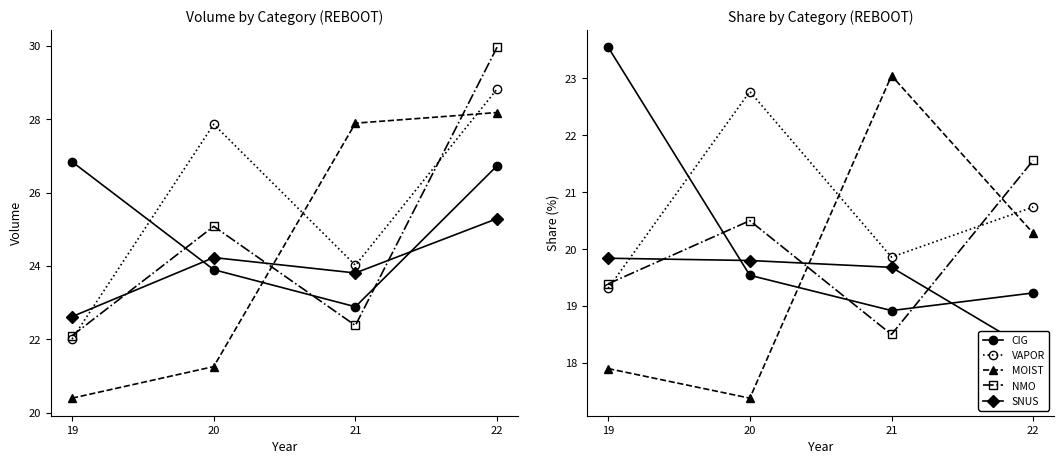

What is the difference between the second highest and second lowest values in the CIG series?

0.3